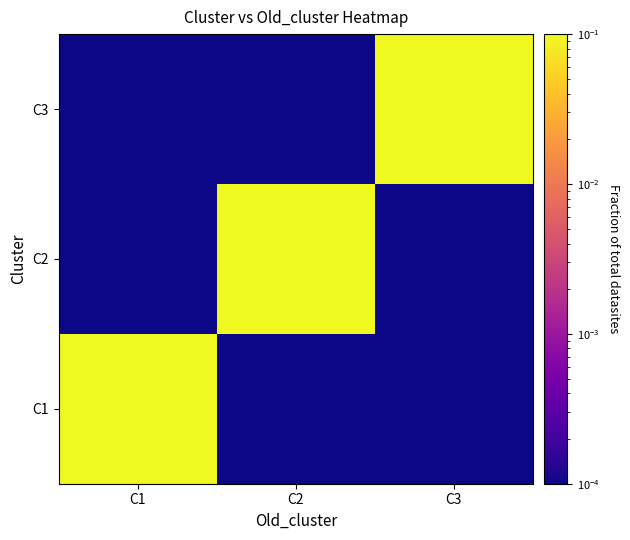

At C2, list the series in order from smallest to largest.

C1, C3, C2